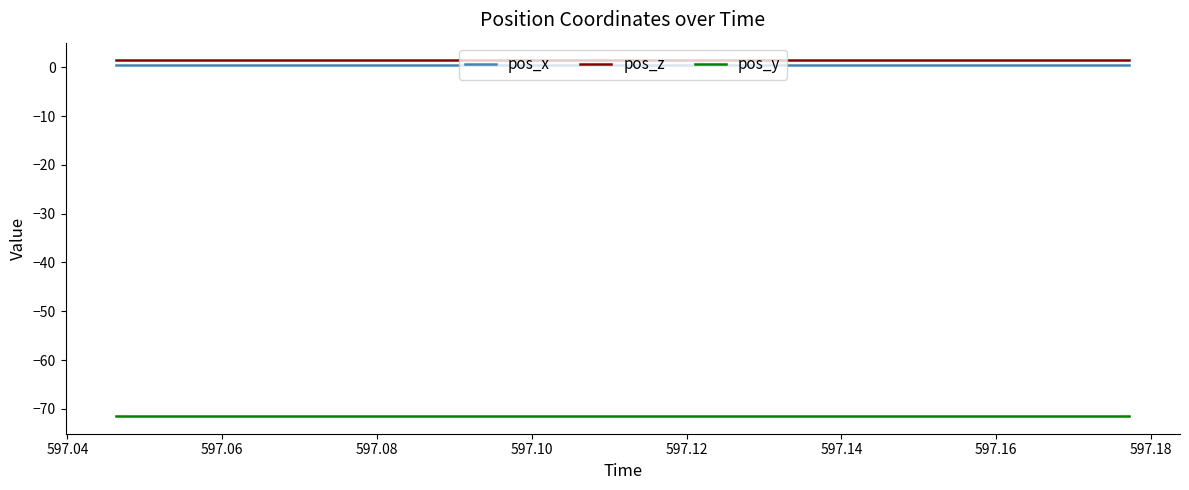

Reading right to left, transcribe all the data shown in this chart.

pos_x: 0.4	0.4	0.4	0.4	0.4	0.4	0.4	0.4	0.4	0.4	0.4	0.4	0.4	0.4	0.4
pos_z: 1.4	1.4	1.4	1.4	1.4	1.4	1.4	1.4	1.4	1.4	1.4	1.4	1.4	1.4	1.4
pos_y: -71.5	-71.5	-71.5	-71.5	-71.5	-71.5	-71.5	-71.5	-71.5	-71.5	-71.5	-71.5	-71.5	-71.5	-71.5